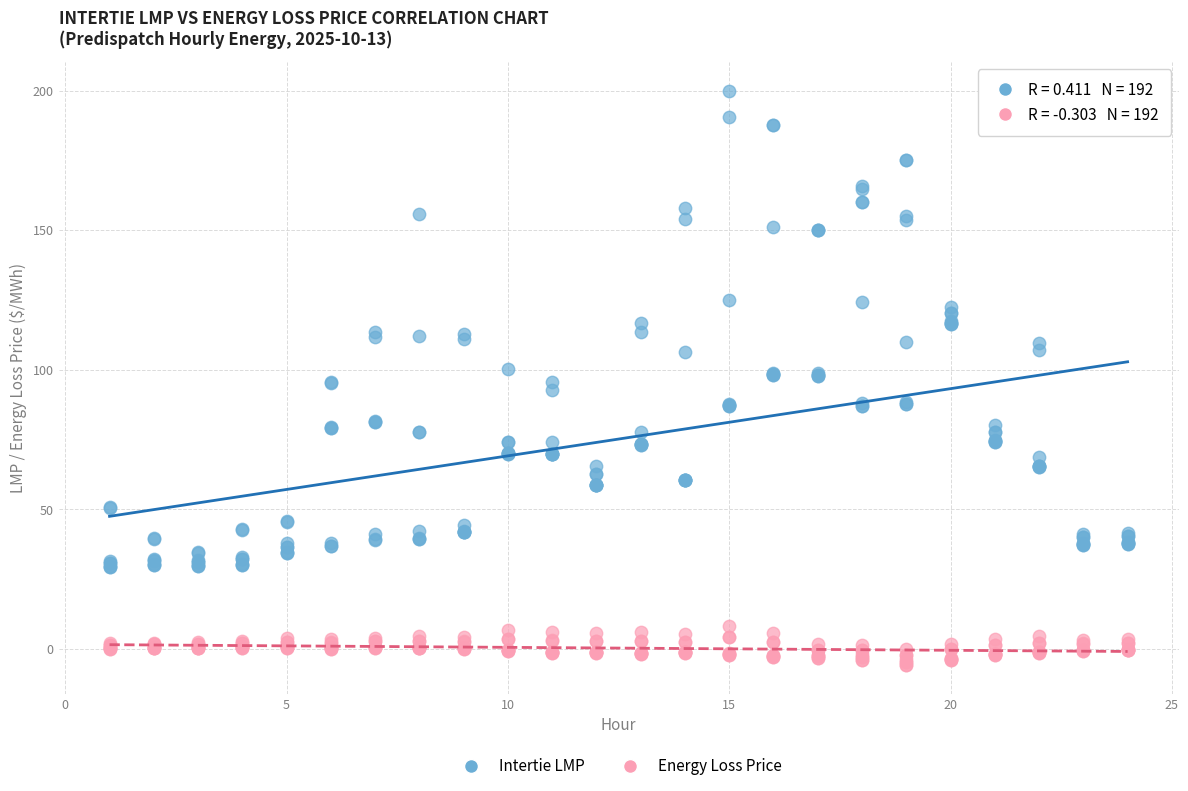

Across all data points, what is the range of X values (max minus min)?

23.0